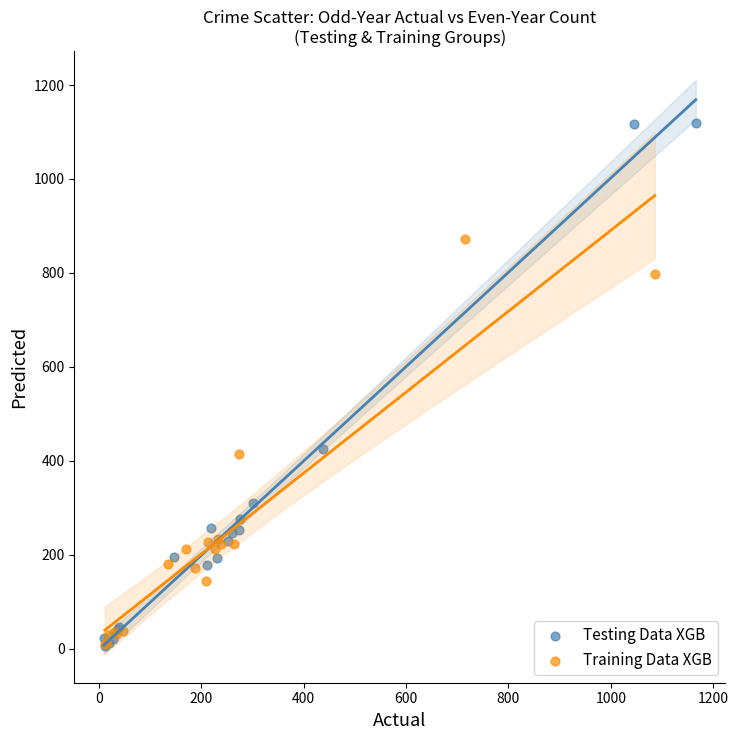

What are all the series names shown in the legend?

Testing Data XGB, Training Data XGB